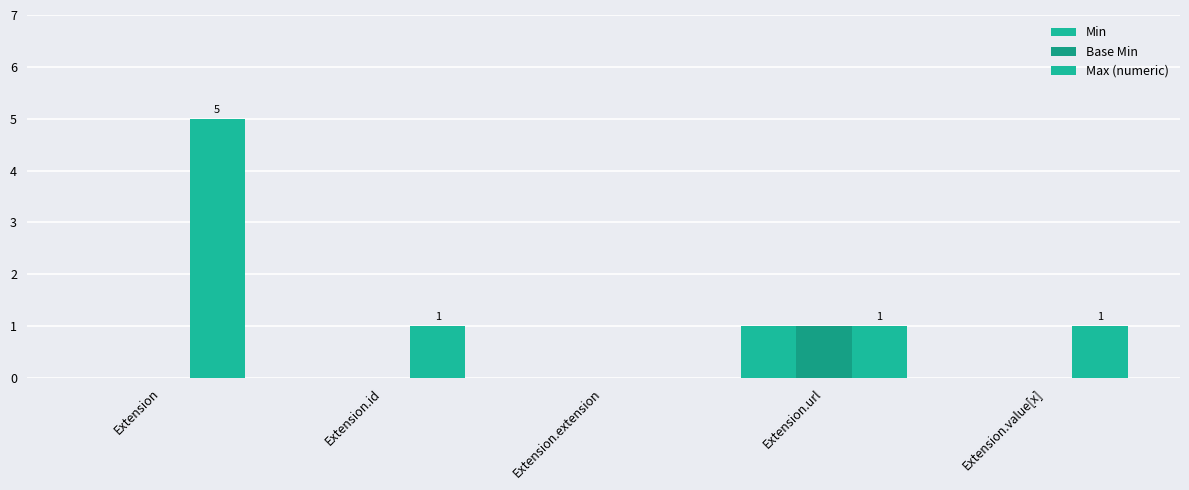

Are the bars horizontal?

No